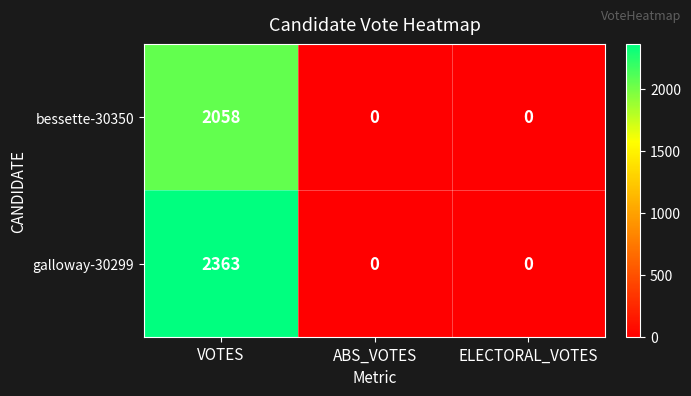

List the series in order of their overall mean, lowest first.

bessette-30350, galloway-30299